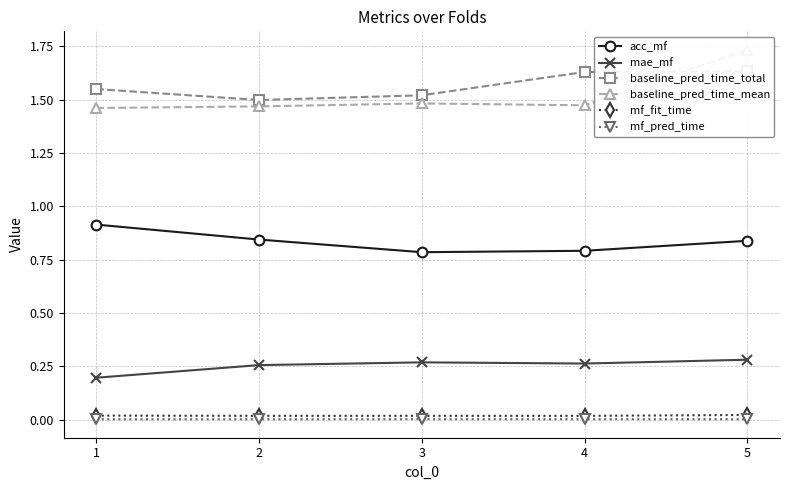

Reading right to left, what are all the values shown in this chart?

acc_mf: 0.8	0.8	0.8	0.8	0.9
mae_mf: 0.3	0.3	0.3	0.3	0.2
baseline_pred_time_total: 1.6	1.6	1.5	1.5	1.5
baseline_pred_time_mean: 1.7	1.5	1.5	1.5	1.5
mf_fit_time: 0.0	0.0	0.0	0.0	0.0
mf_pred_time: 0.0	0.0	0.0	0.0	0.0